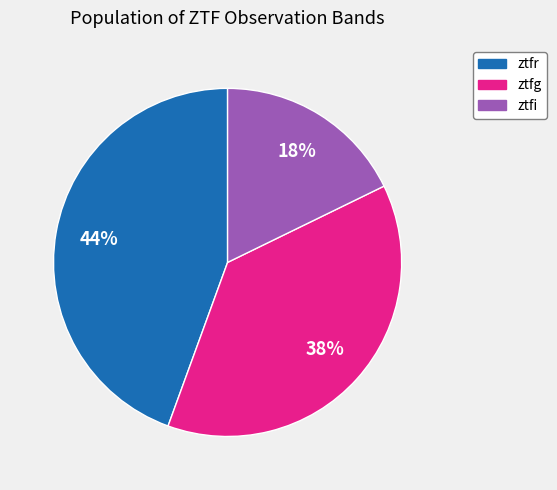

How many slices are in this pie chart?

3